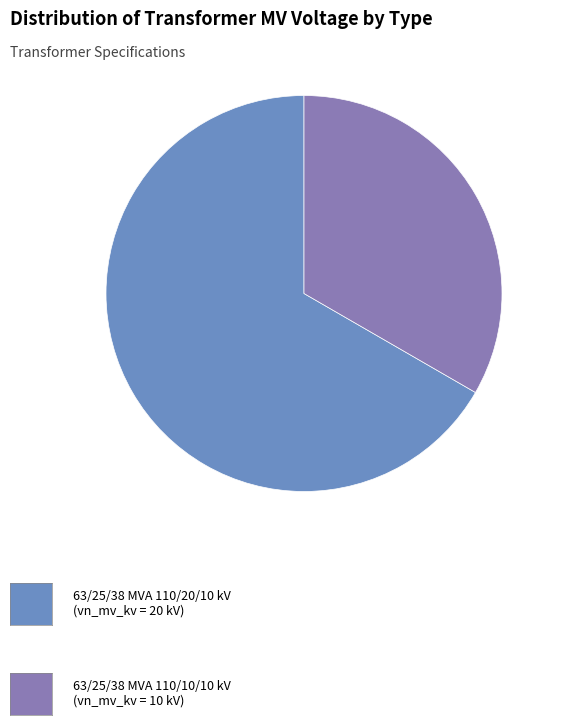

How many segments does this pie chart have?

2